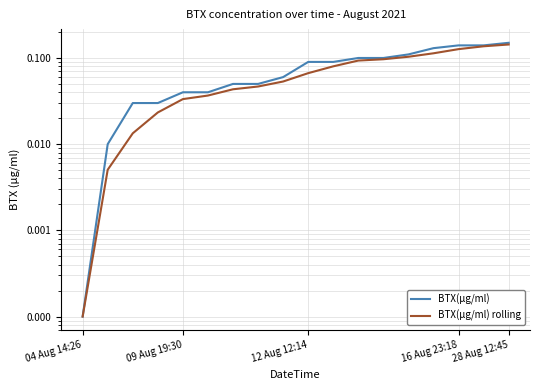

Which category has the highest value in the BTX(µg/ml) series?

28 Aug 12:45